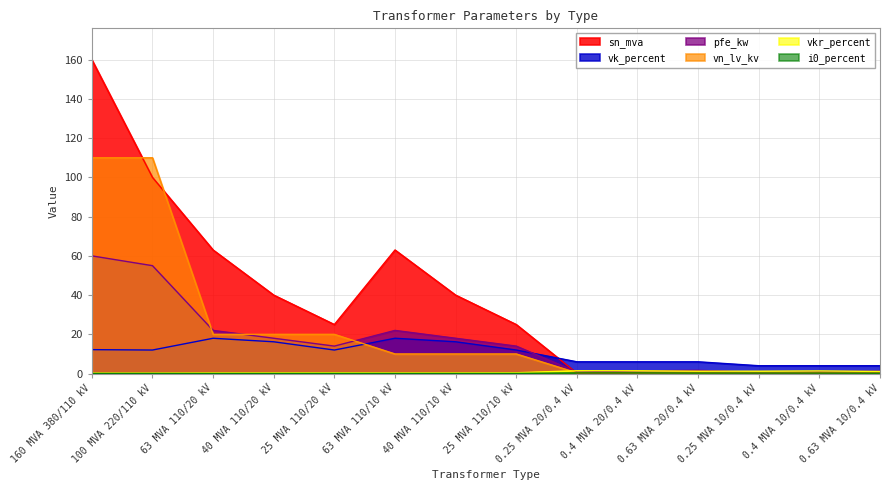

Where is the first local minimum for vkr_percent?

63 MVA 110/10 kV